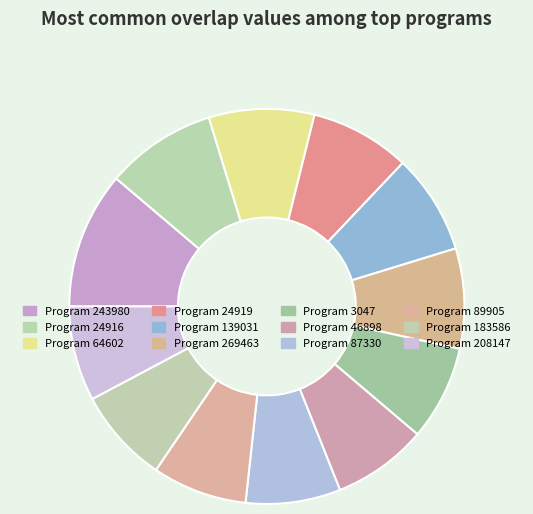

What is the largest slice in the pie chart?

Program 243980